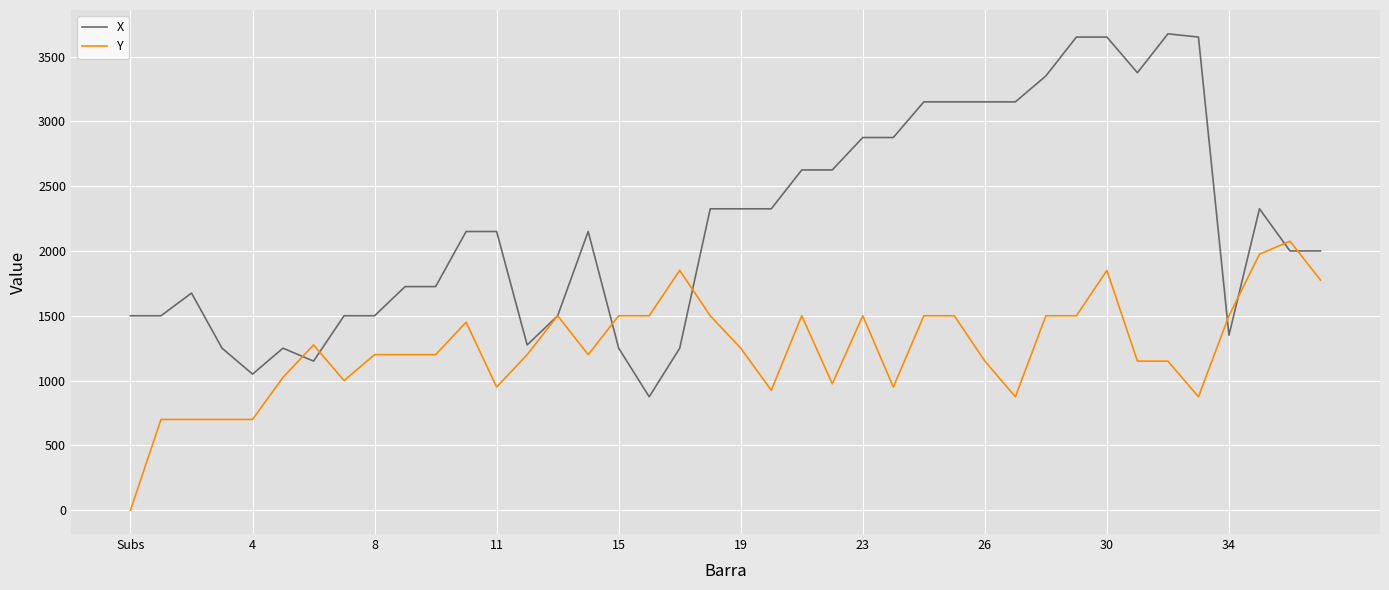

True or false: X and Y intersect in this chart.

True